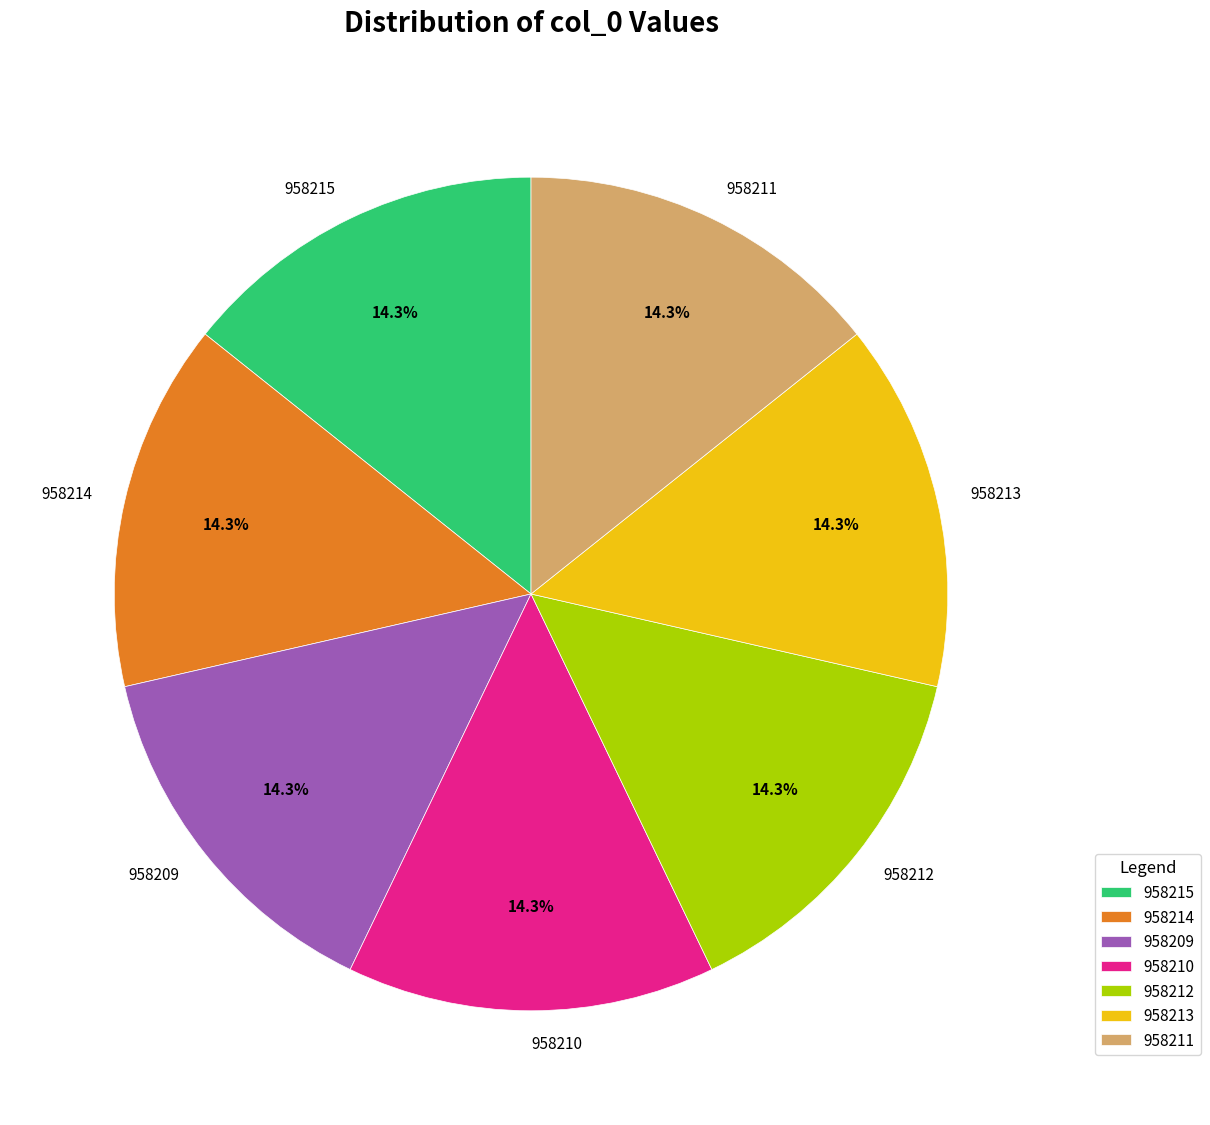

What percentage is the 958210 slice, to the nearest percent?

14%